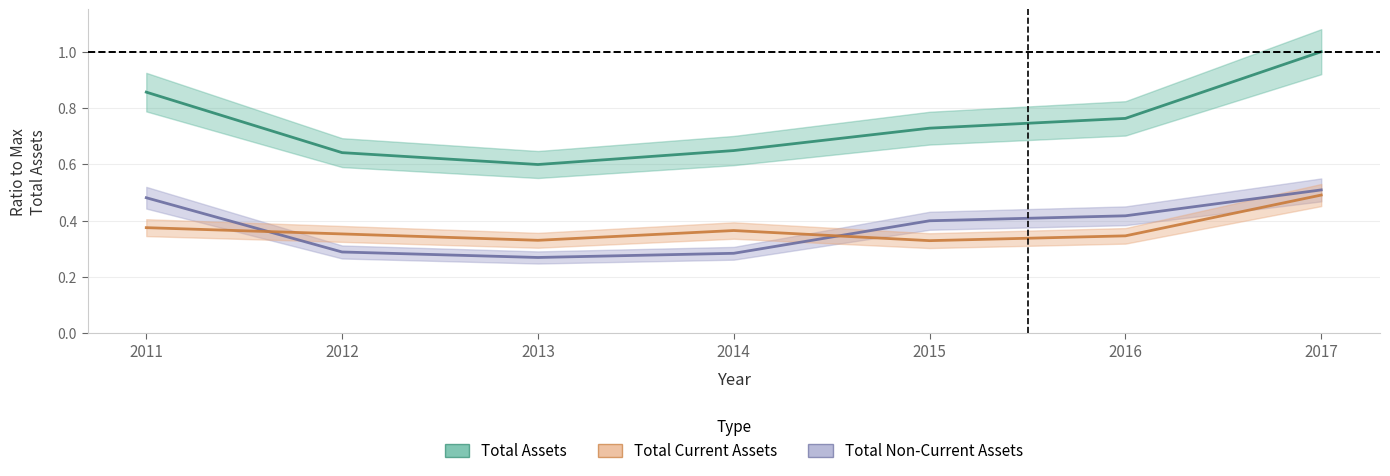

Which series has the largest range (max minus min)?

Total Assets